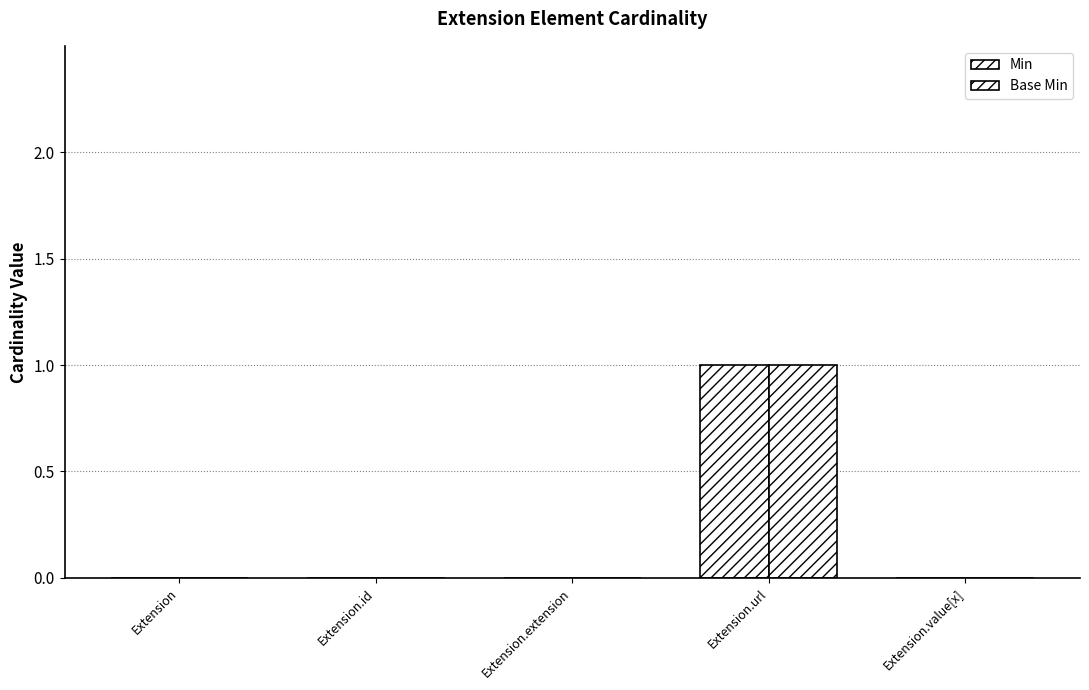

How many distinct data groups are displayed?

2